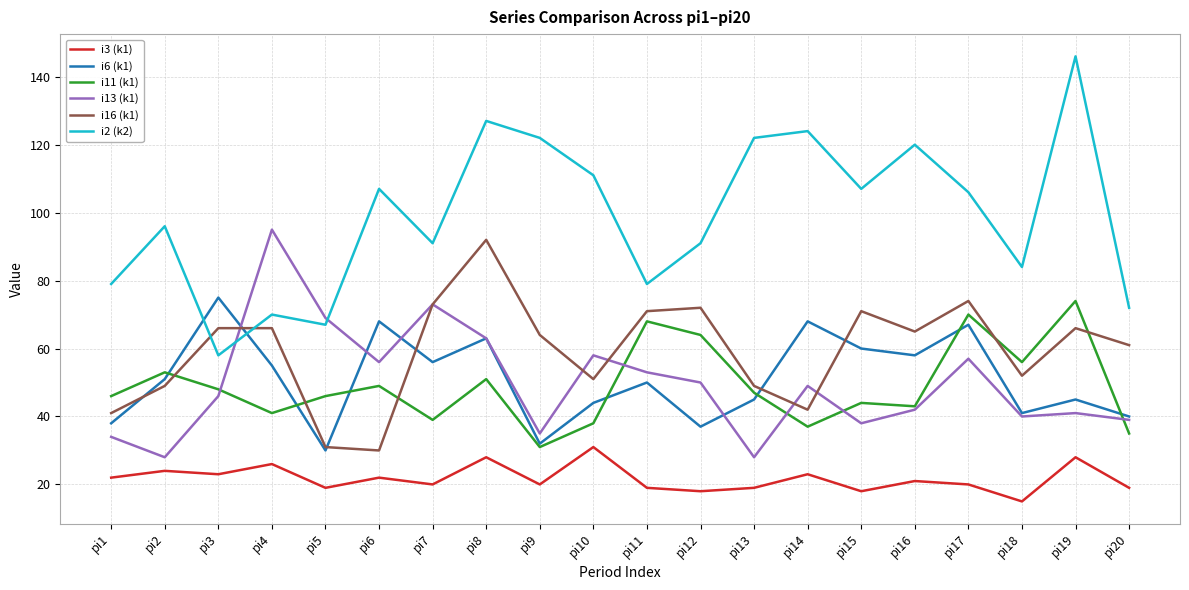

Reading left to right, list all the values displayed in this chart.

i3 (k1): pi1=22	pi2=24	pi3=23	pi4=26	pi5=19	pi6=22	pi7=20	pi8=28	pi9=20	pi10=31	pi11=19	pi12=18	pi13=19	pi14=23	pi15=18	pi16=21	pi17=20	pi18=15	pi19=28	pi20=19
i6 (k1): pi1=38	pi2=51	pi3=75	pi4=55	pi5=30	pi6=68	pi7=56	pi8=63	pi9=32	pi10=44	pi11=50	pi12=37	pi13=45	pi14=68	pi15=60	pi16=58	pi17=67	pi18=41	pi19=45	pi20=40
i11 (k1): pi1=46	pi2=53	pi3=48	pi4=41	pi5=46	pi6=49	pi7=39	pi8=51	pi9=31	pi10=38	pi11=68	pi12=64	pi13=47	pi14=37	pi15=44	pi16=43	pi17=70	pi18=56	pi19=74	pi20=35
i13 (k1): pi1=34	pi2=28	pi3=46	pi4=95	pi5=69	pi6=56	pi7=73	pi8=63	pi9=35	pi10=58	pi11=53	pi12=50	pi13=28	pi14=49	pi15=38	pi16=42	pi17=57	pi18=40	pi19=41	pi20=39
i16 (k1): pi1=41	pi2=49	pi3=66	pi4=66	pi5=31	pi6=30	pi7=73	pi8=92	pi9=64	pi10=51	pi11=71	pi12=72	pi13=49	pi14=42	pi15=71	pi16=65	pi17=74	pi18=52	pi19=66	pi20=61
i2 (k2): pi1=79	pi2=96	pi3=58	pi4=70	pi5=67	pi6=107	pi7=91	pi8=127	pi9=122	pi10=111	pi11=79	pi12=91	pi13=122	pi14=124	pi15=107	pi16=120	pi17=106	pi18=84	pi19=146	pi20=72